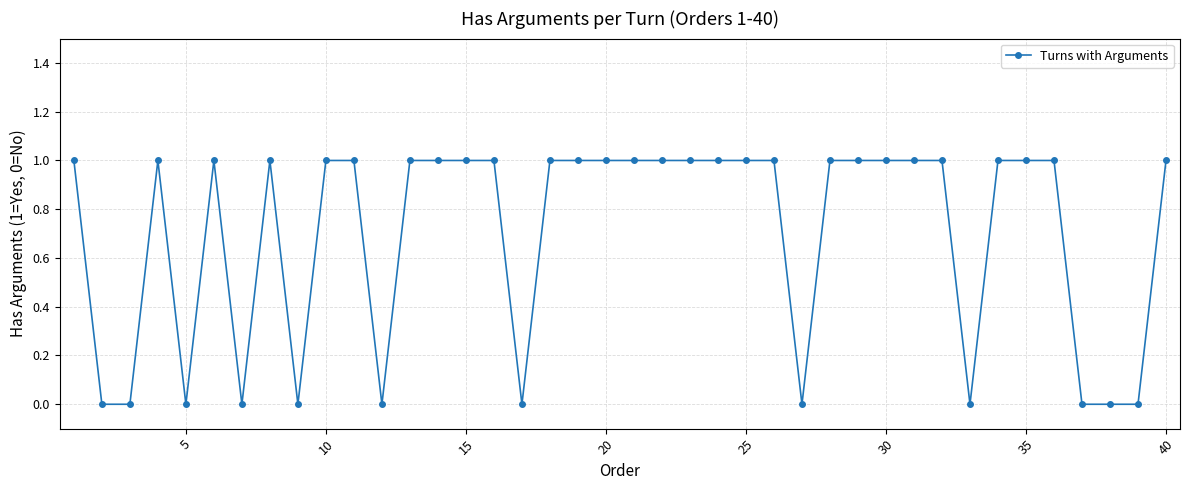

What is the value of the 13th point from the left?

1